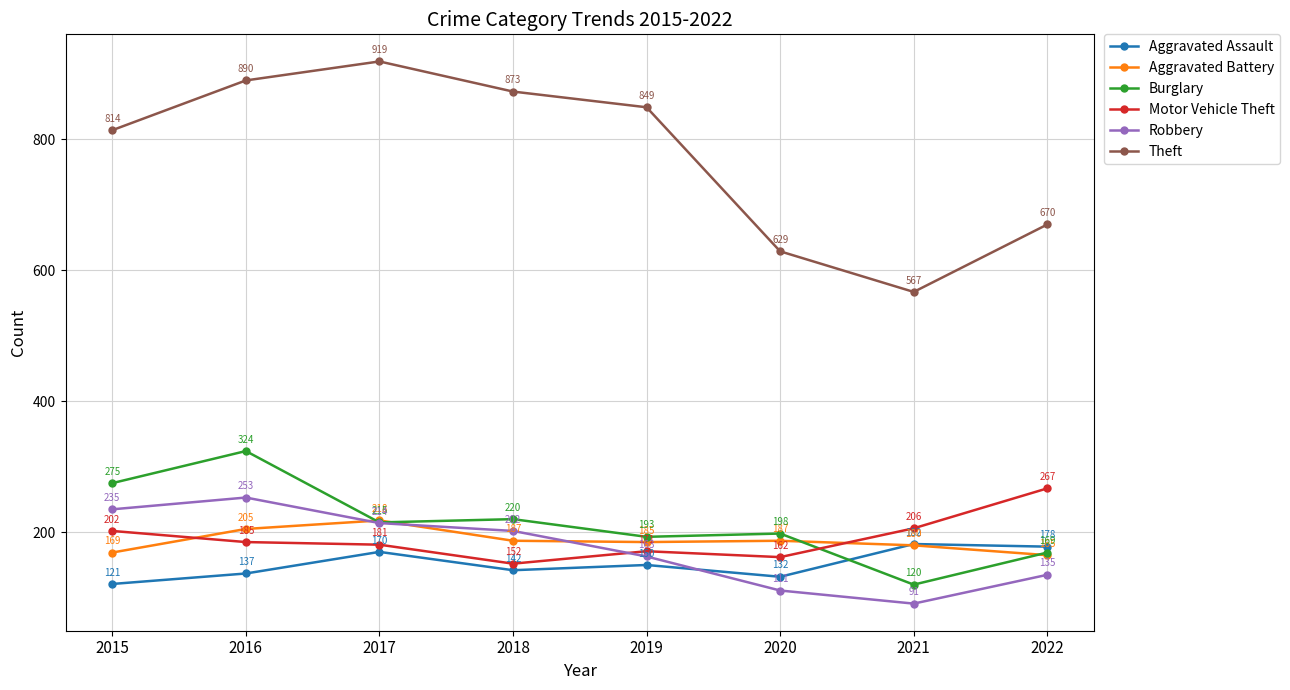

What is the difference between the maximum and minimum values in the Motor Vehicle Theft series?

115